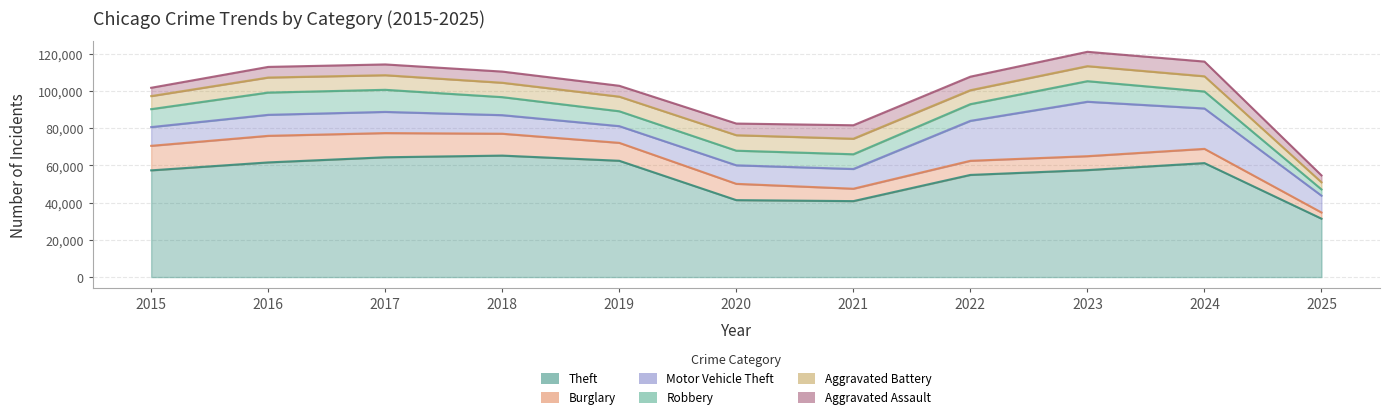

Which category has the lowest value across all series?

2025